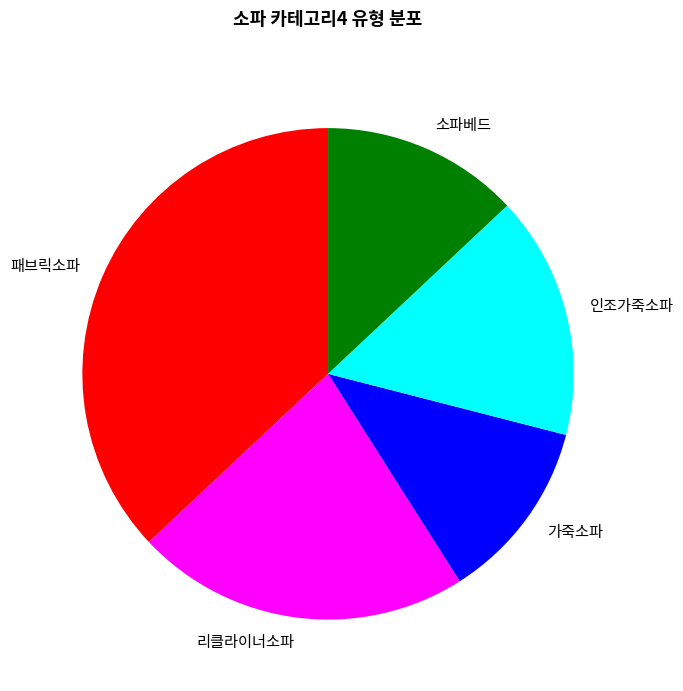

Between 리클라이너소파 and 인조가죽소파, which is larger?

리클라이너소파